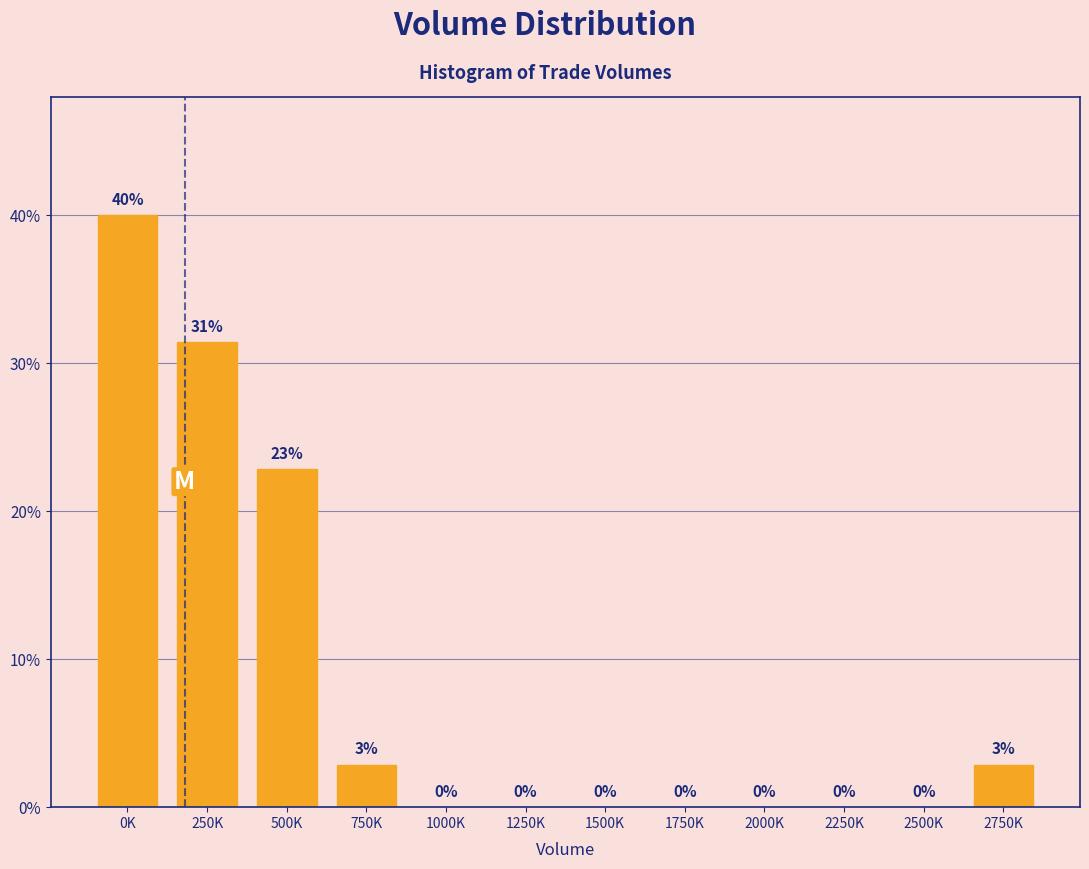

What is the change in value from 500K to 750K?

-20.0